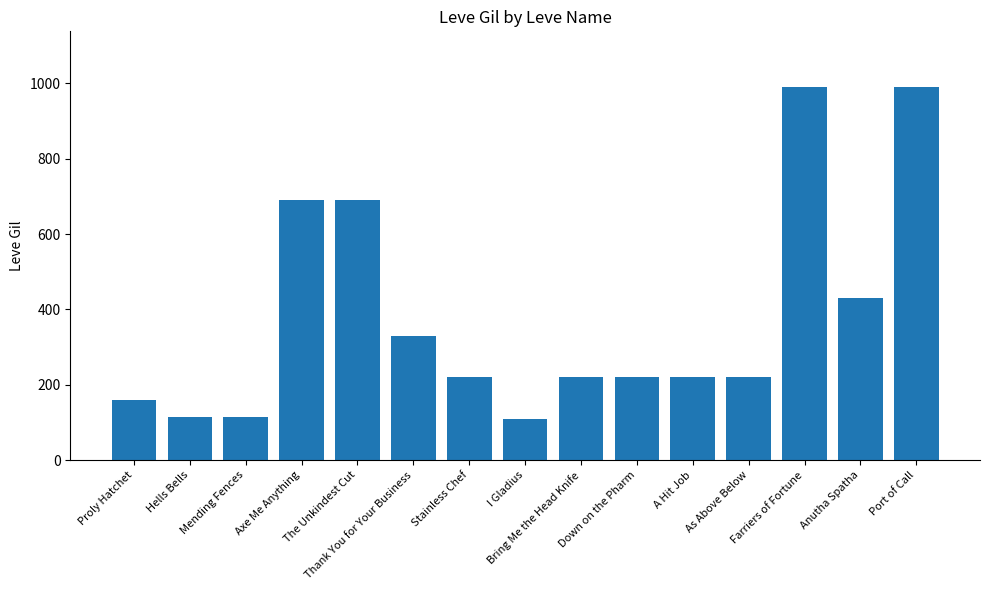

Approximately how many times larger is the value at Farriers of Fortune compared to Port of Call?

1.0